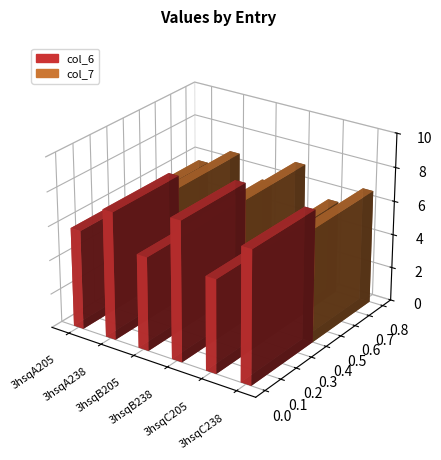

Rank the categories by col_6 value from highest to lowest.

3hsqB238, 3hsqC238, 3hsqA238, 3hsqA205, 3hsqB205, 3hsqC205